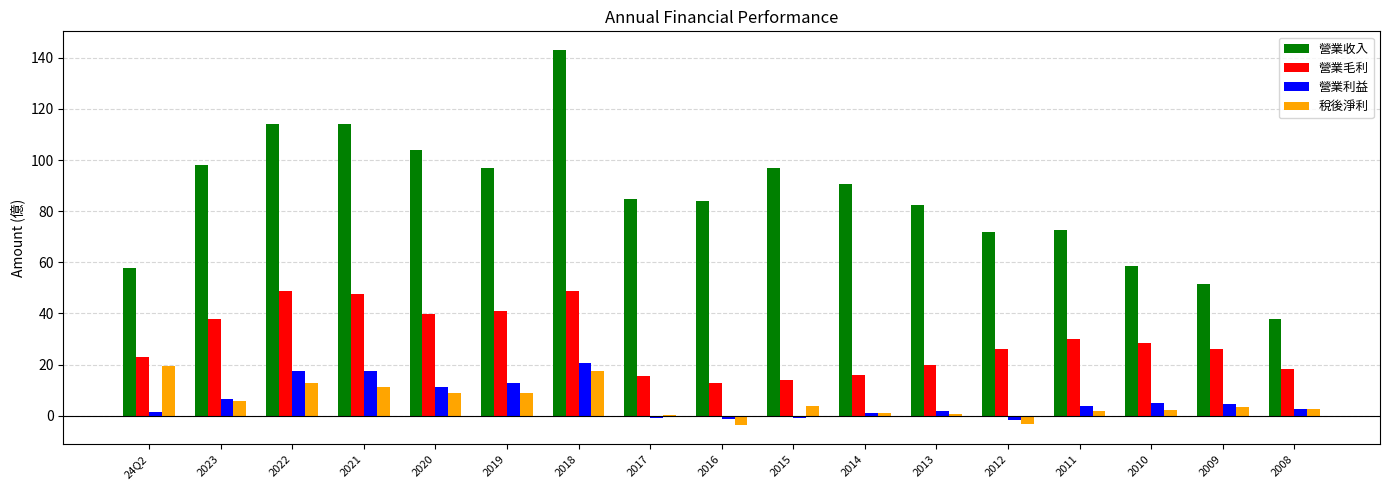

Where does the 營業利益 series first go above 3?

2023